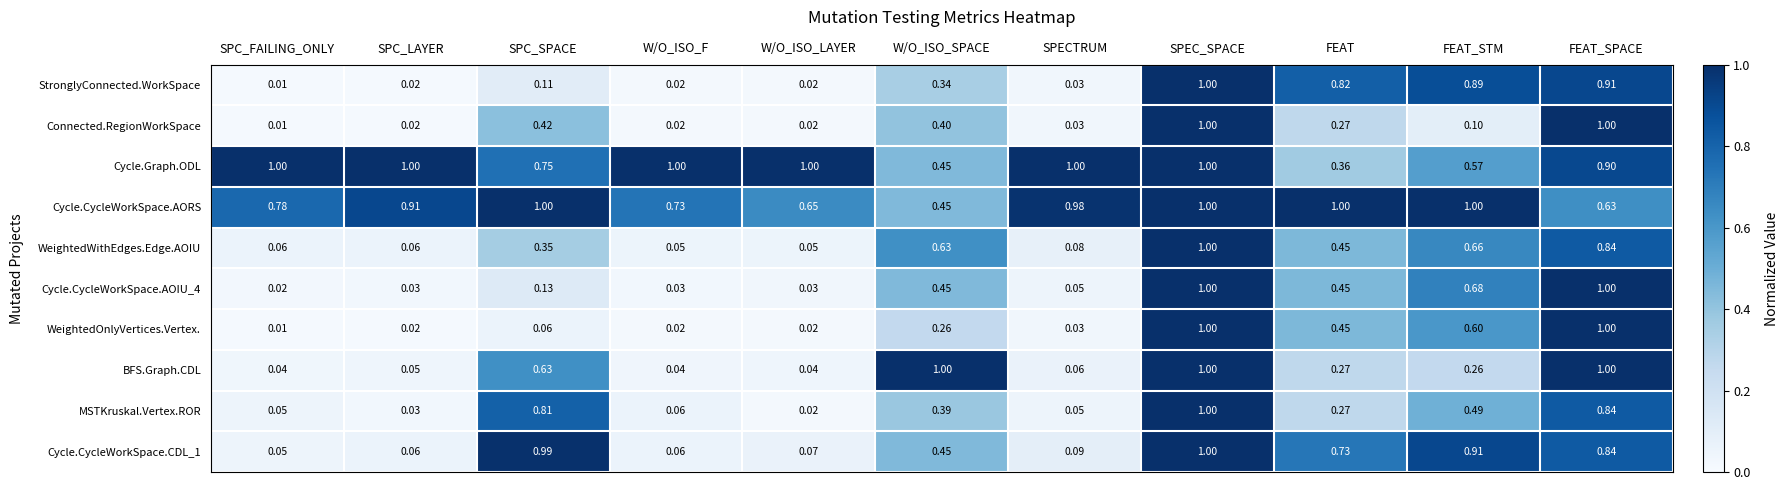

Between SPC_SPACE and FEAT, which series saw the biggest shift?

StronglyConnected.WorkSpace